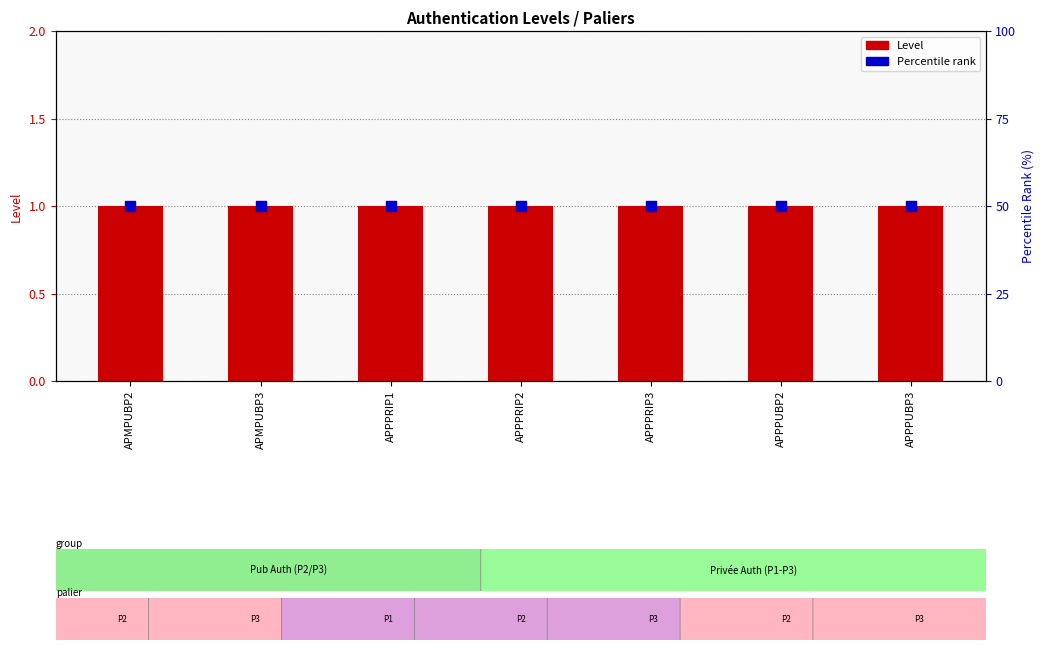

Which series reaches the maximum Y coordinate?

Percentile rank